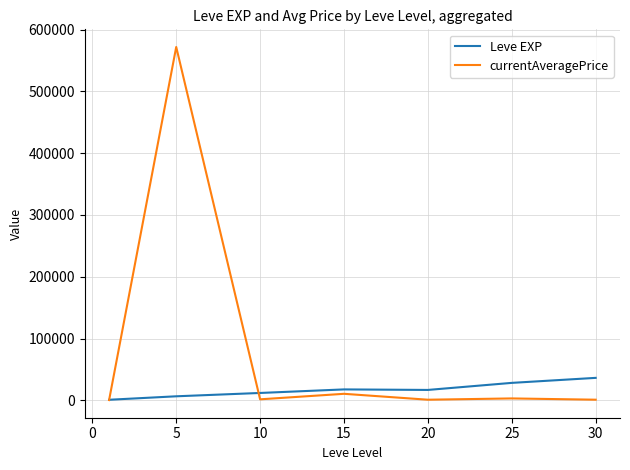

Rank the series by their maximum value, from lowest to highest.

Leve EXP, currentAveragePrice